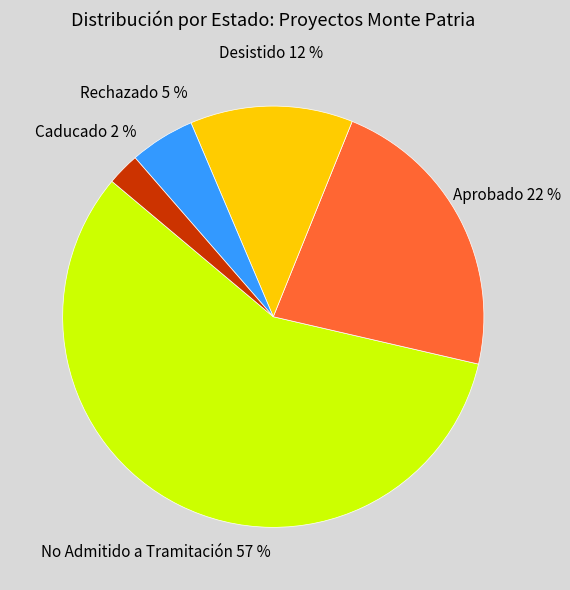

Rank the categories by value from highest to lowest.

No Admitido a Tramitación, Aprobado, Desistido, Rechazado, Caducado